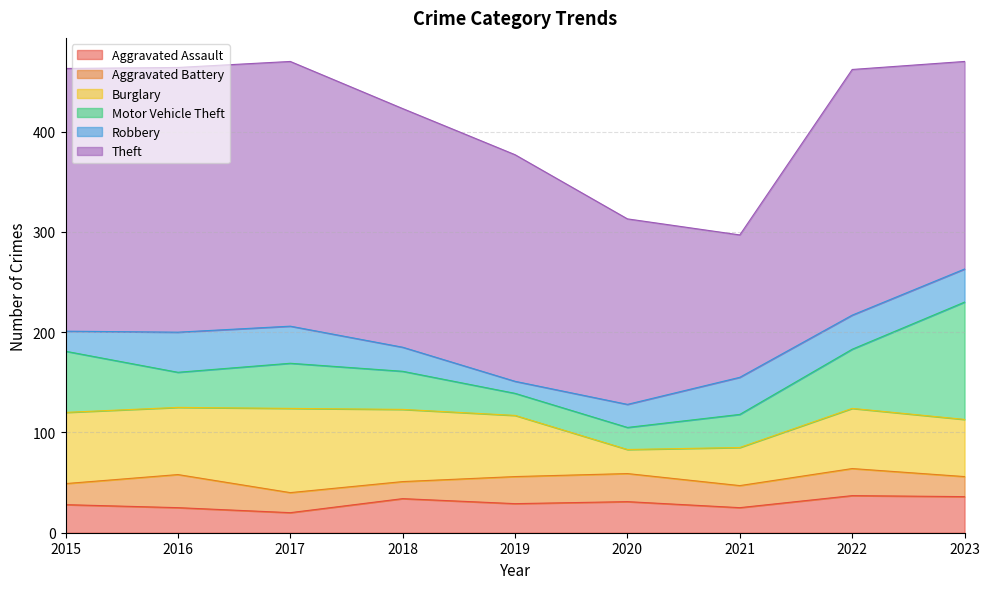

What value does the Burglary series have at 2015, to the nearest 10?

70